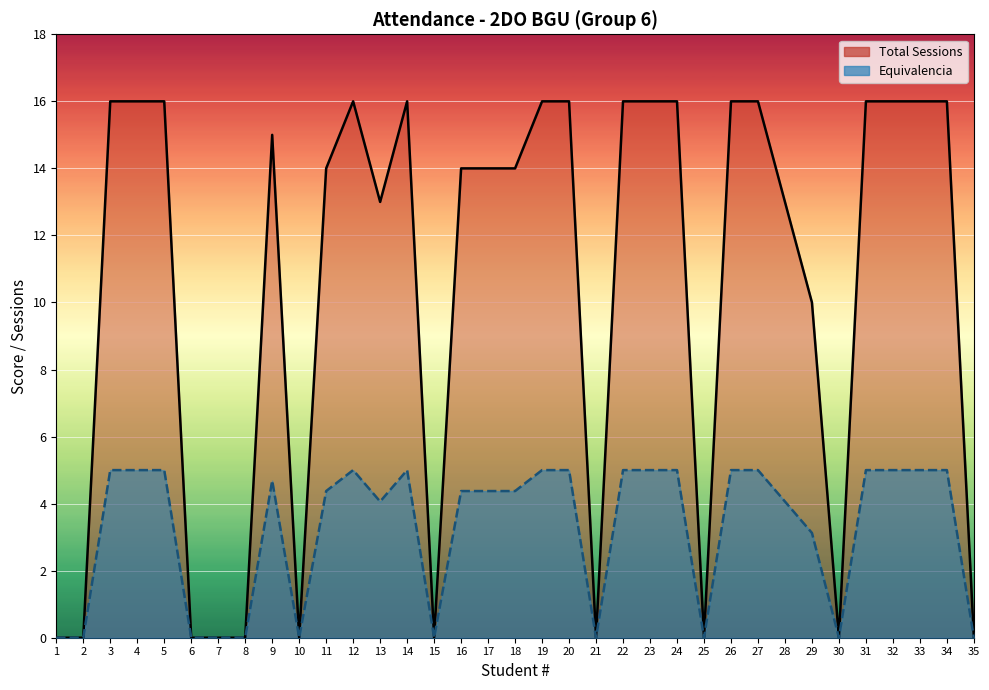

Is the value of Total at 19 greater than the value of Equivalencia at 3?

No